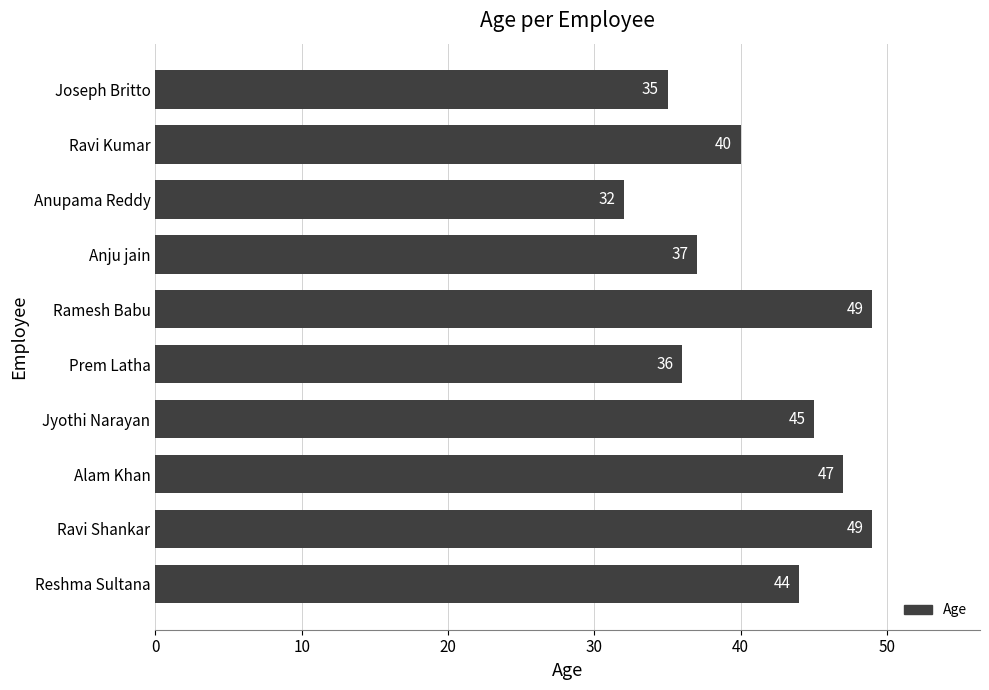

How many bars are there in total?

10